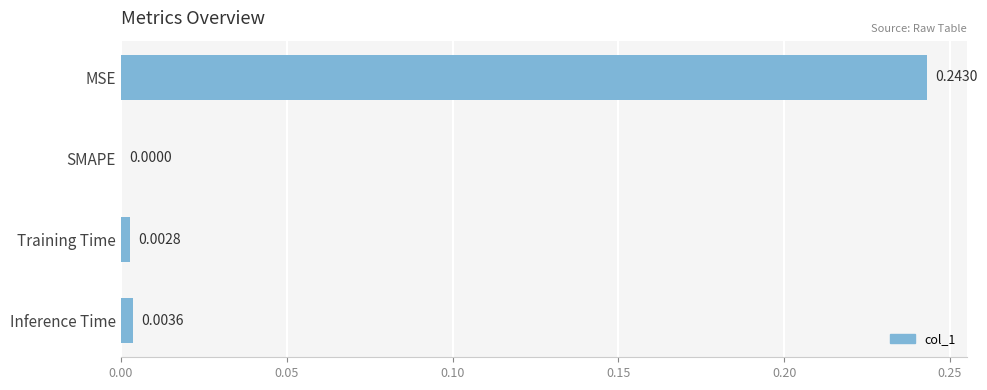

How many values are above zero?

3